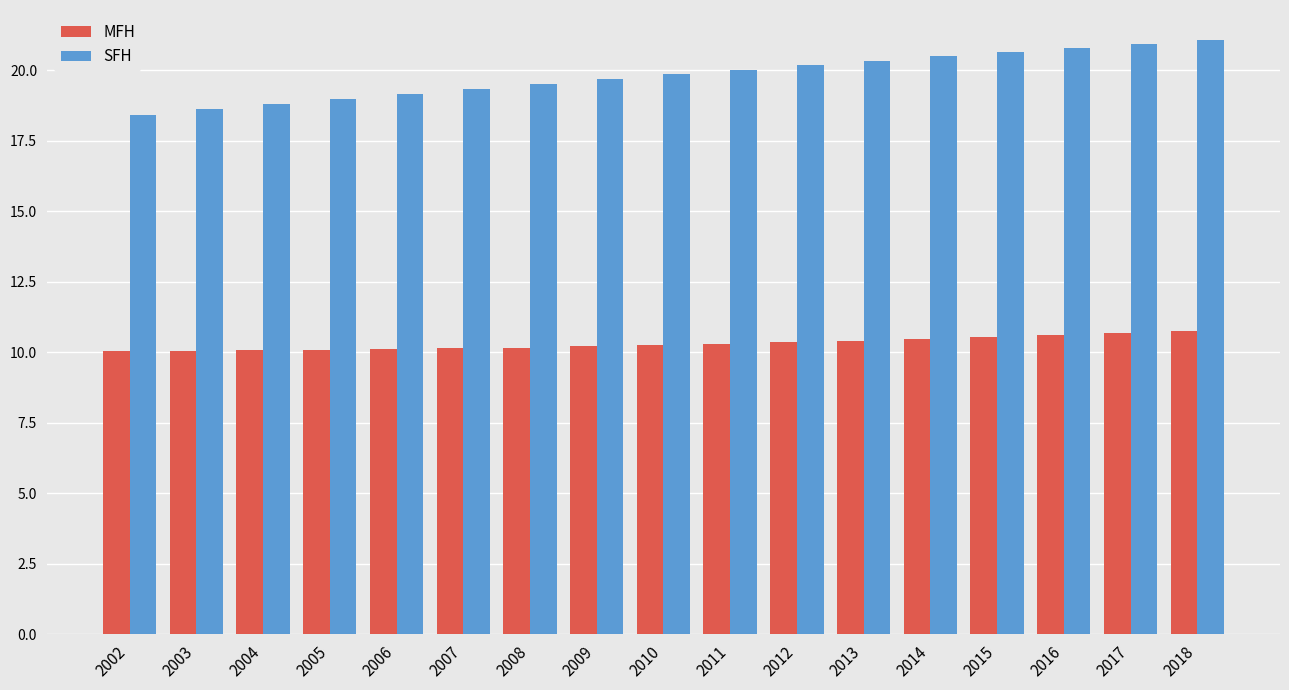

What is the value of the MFH bar at the 12th from the left?

10.4